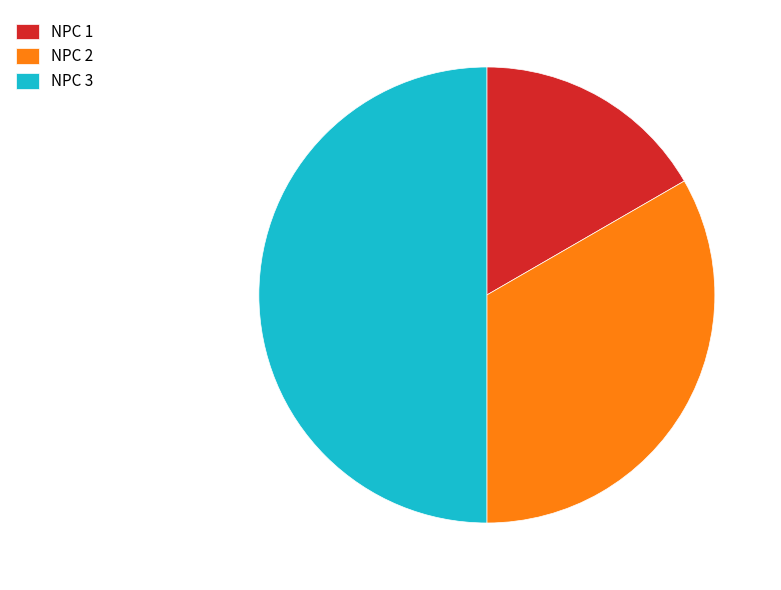

Do NPC 2 and NPC 3 together represent more than half of the pie?

Yes